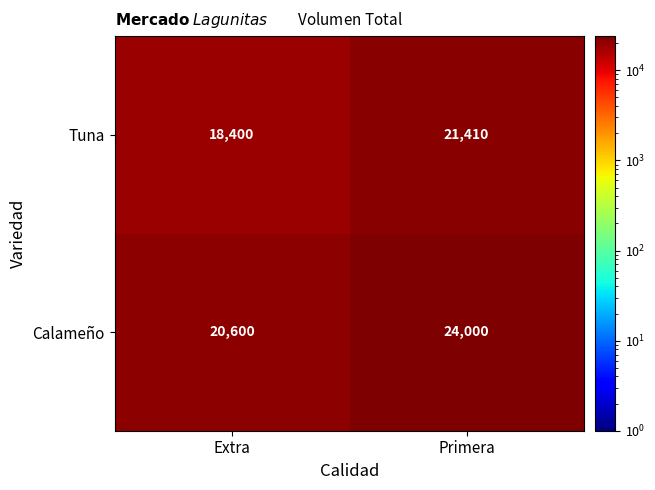

What is the difference between the highest and lowest values at Extra?

2200